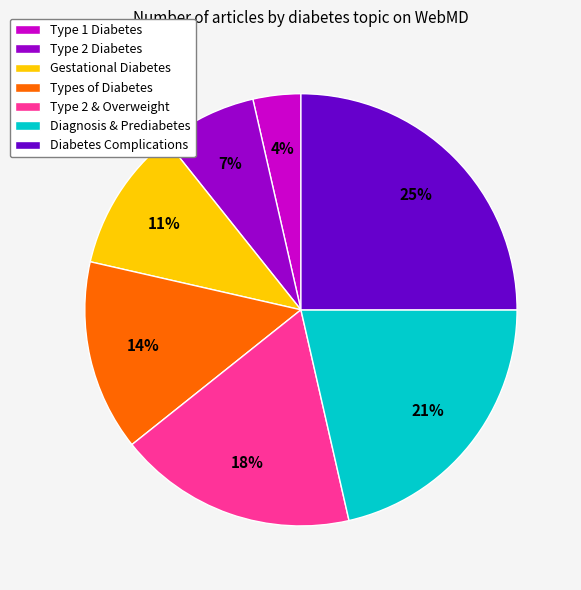

To the nearest percent, what portion does Type 2 Diabetes represent?

7%